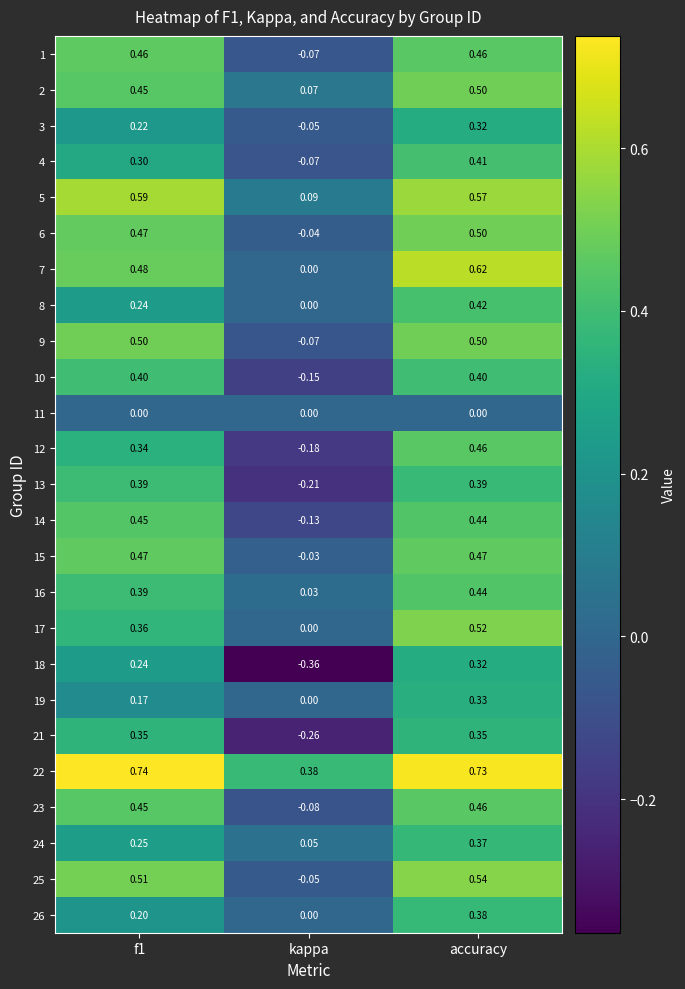

Which category has the lowest value in the 5 series?

kappa